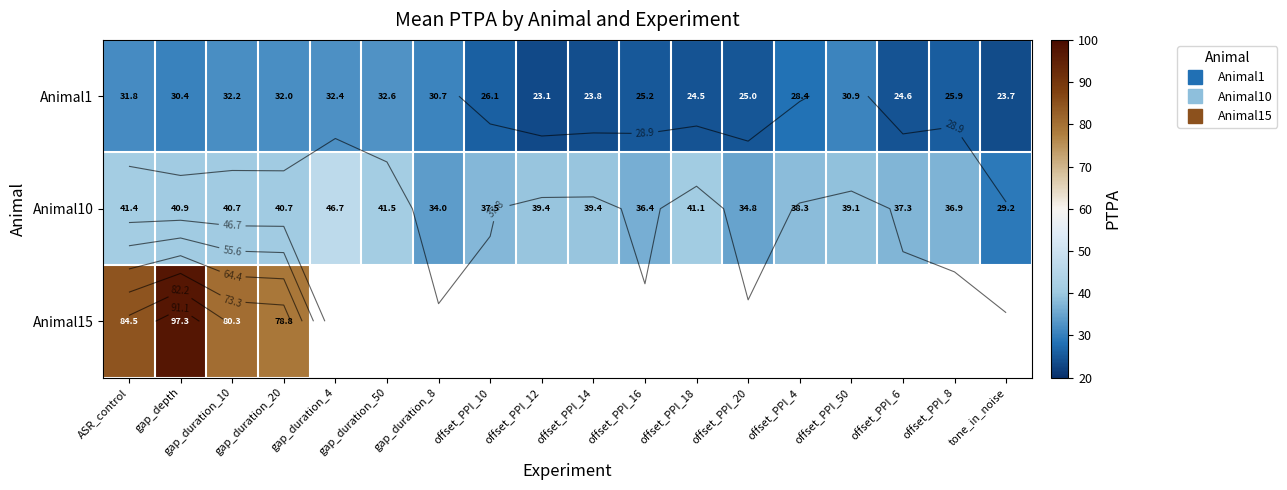

List the series in order of their peak value, lowest first.

Animal1, Animal10, Animal15